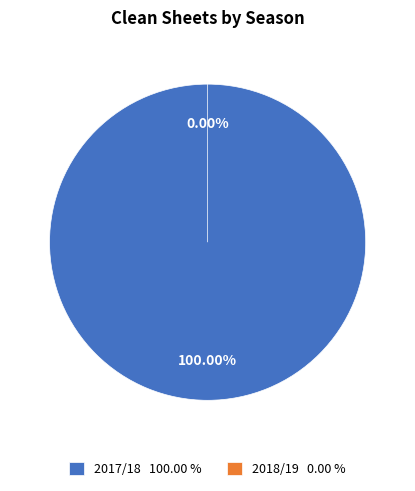

To the nearest percent, what is the difference between the largest and smallest slice percentages?

100%